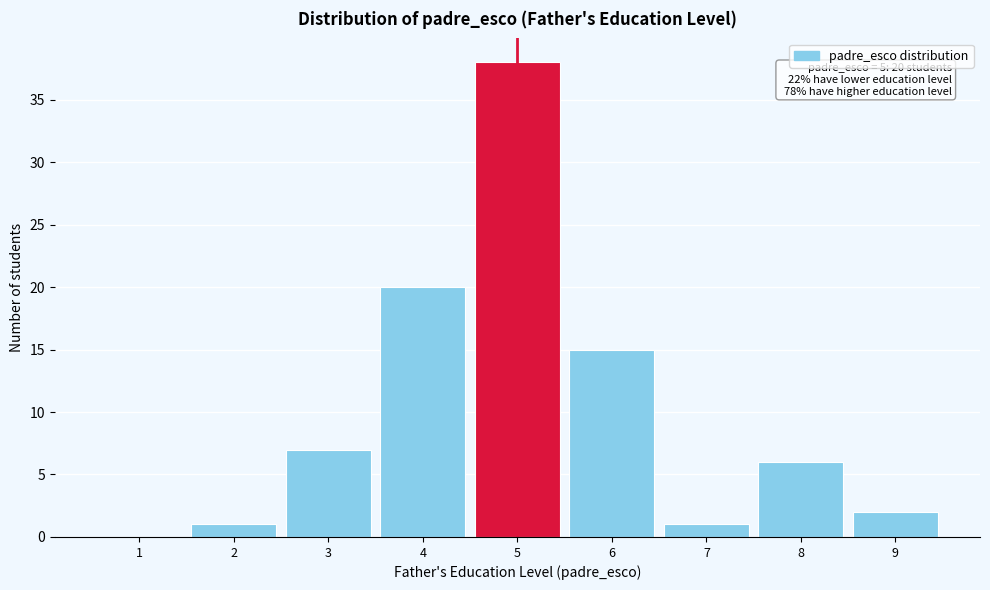

Reading left to right, what are all the values shown in this chart?

1=0	2=1	3=7	4=20	5=38	6=15	7=1	8=6	9=2